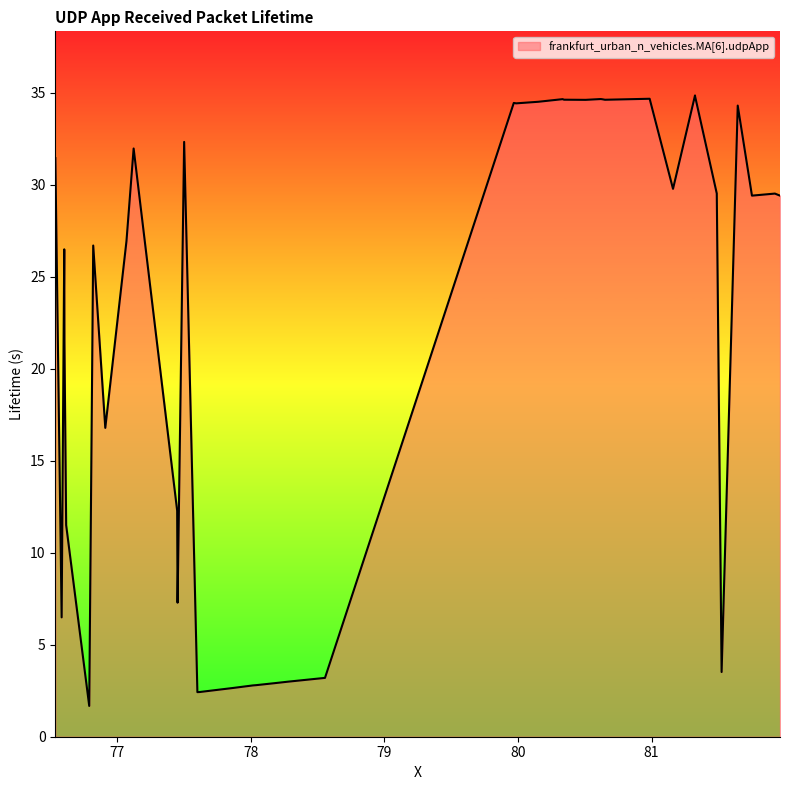

What is the difference between the maximum and minimum values?

33.2